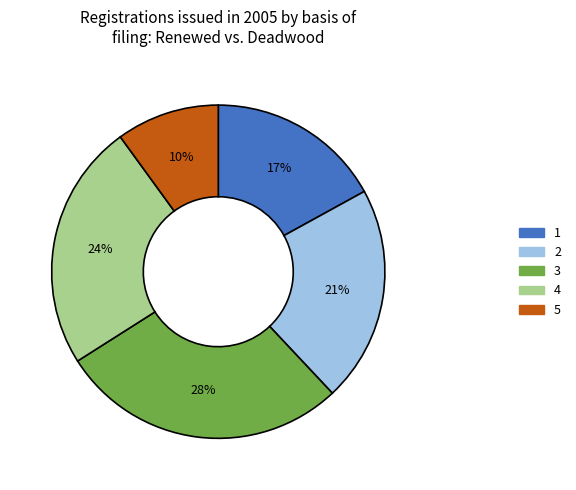

Rank the categories by value from highest to lowest.

3, 4, 2, 1, 5